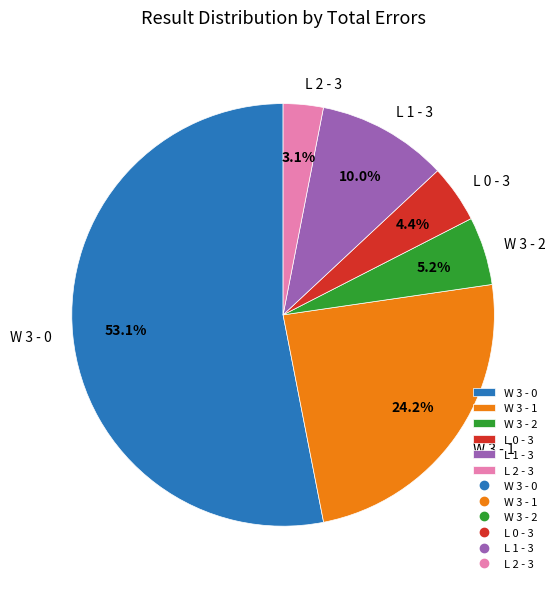

Count the number of slices in the pie.

6